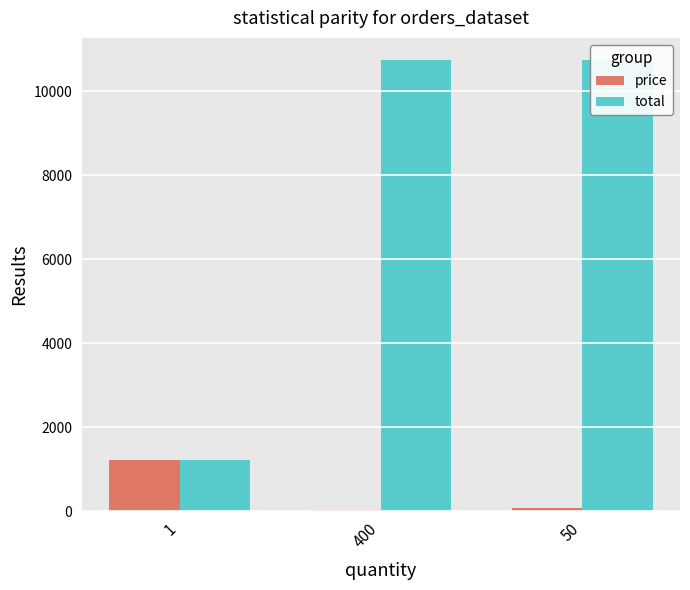

What are all the series names shown in the legend?

price, total